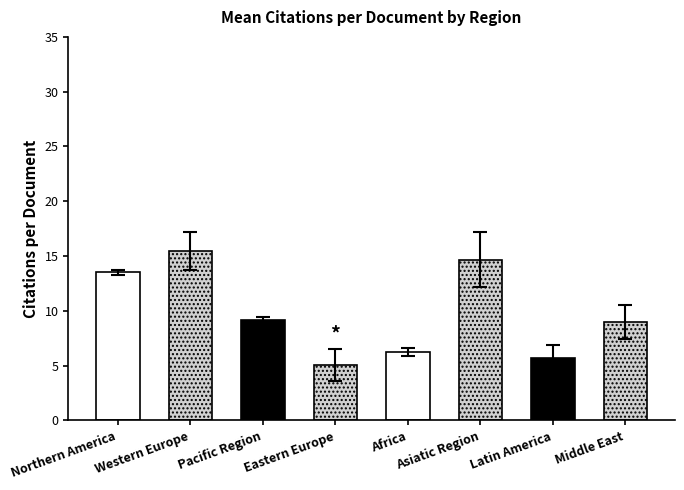

What is the difference between the second highest and minimum values?

9.8